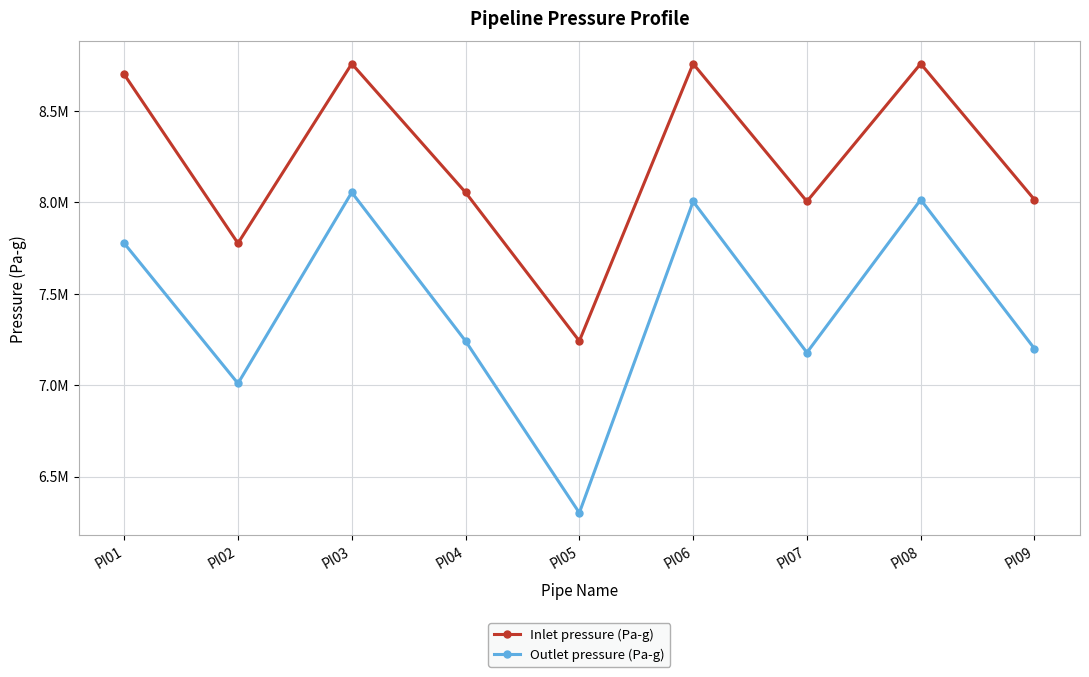

Rank the series at PI07 from lowest to highest value.

Outlet pressure (Pa-g), Inlet pressure (Pa-g)